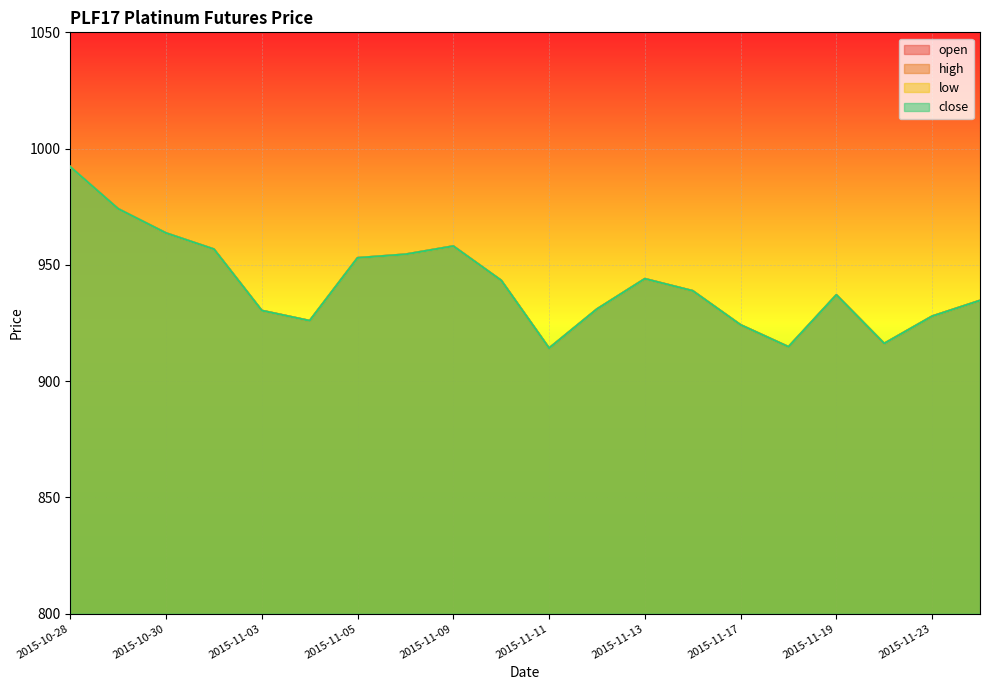

How many data points in low are above 938?

10